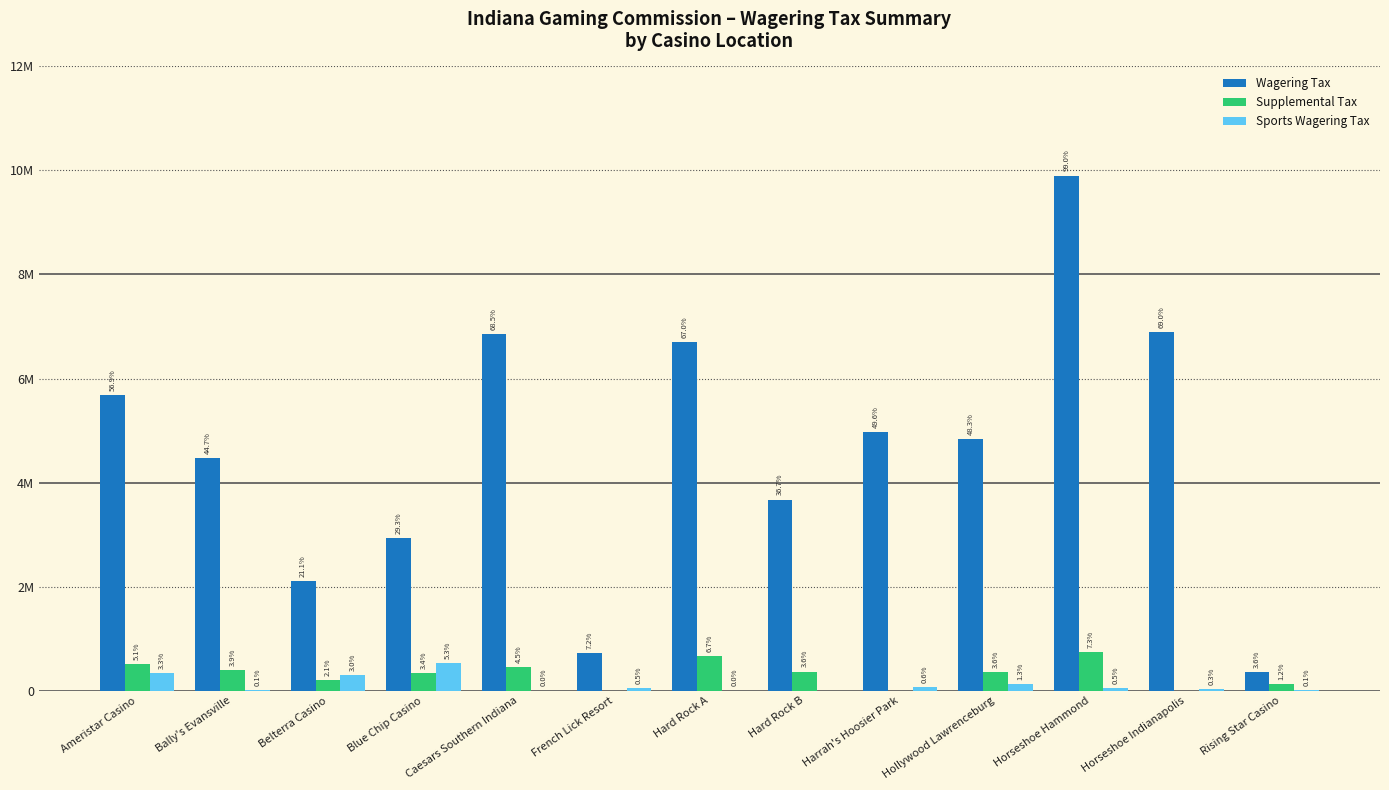

What value does the Wagering Tax series have at Hard Rock A, to the nearest 50?

6702400